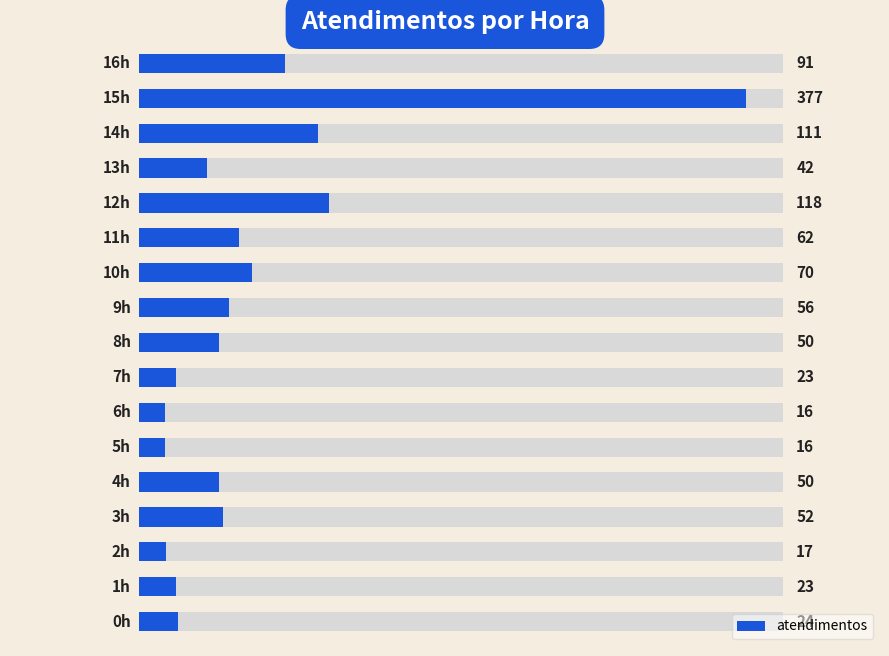

Count the number of categories in the chart.

17